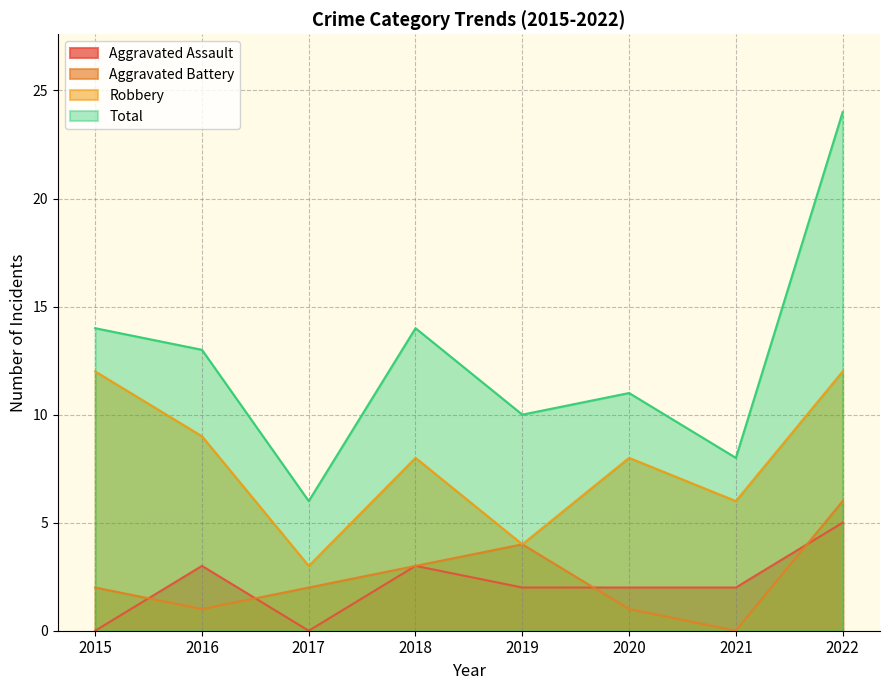

True or false: Aggravated Assault has a value of 2 at 2019.

True